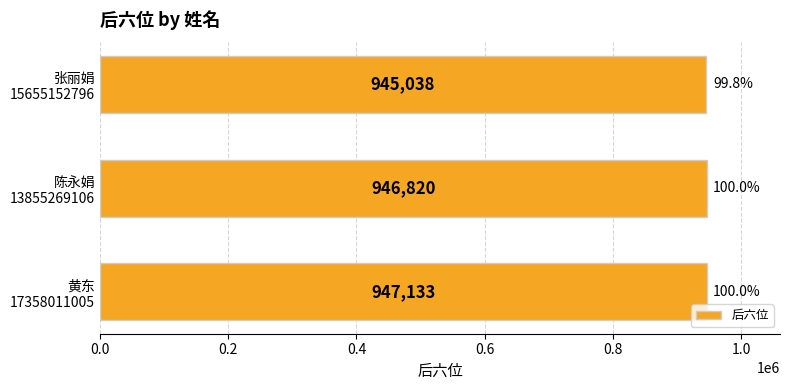

What is the difference between the second highest and minimum values?

1782